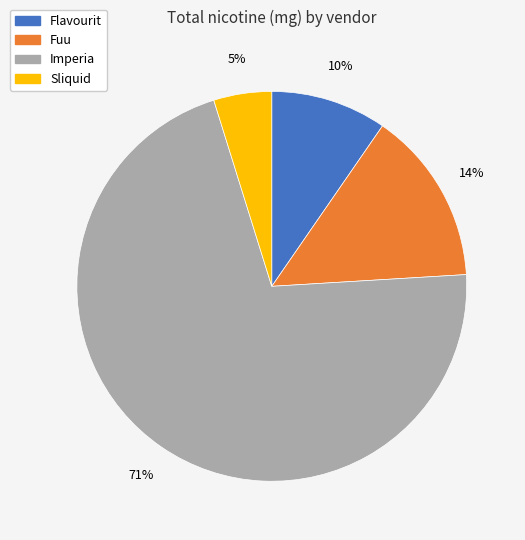

Between Sliquid and Fuu, which is larger?

Fuu